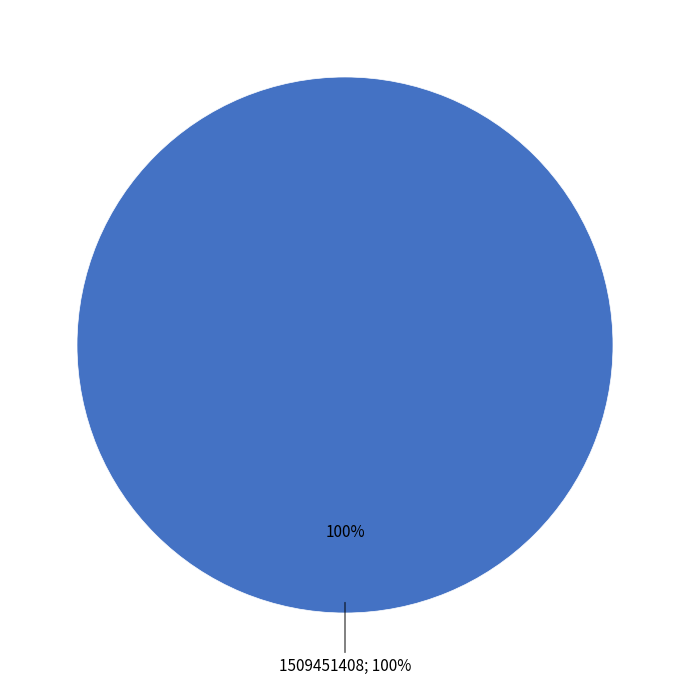

Is it true that 1509451408 is 100% of the pie?

True